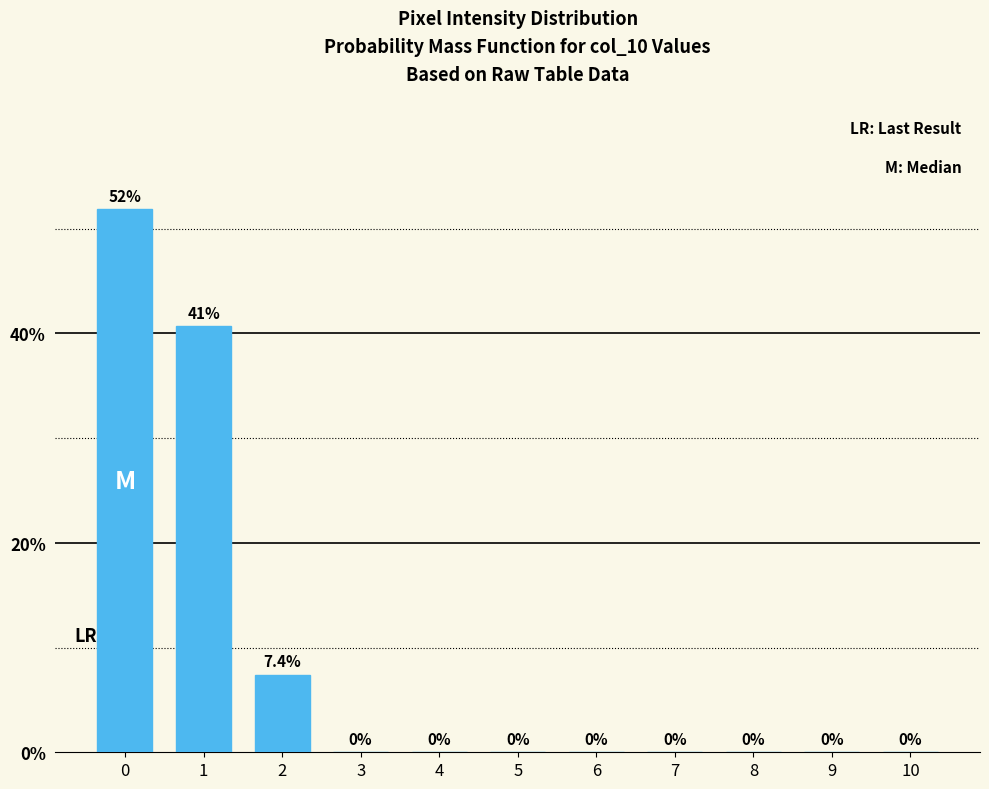

Reading right to left, extract all data points from this chart.

10=0.0	9=0.0	8=0.0	7=0.0	6=0.0	5=0.0	4=0.0	3=0.0	2=7.4	1=40.7	0=51.9